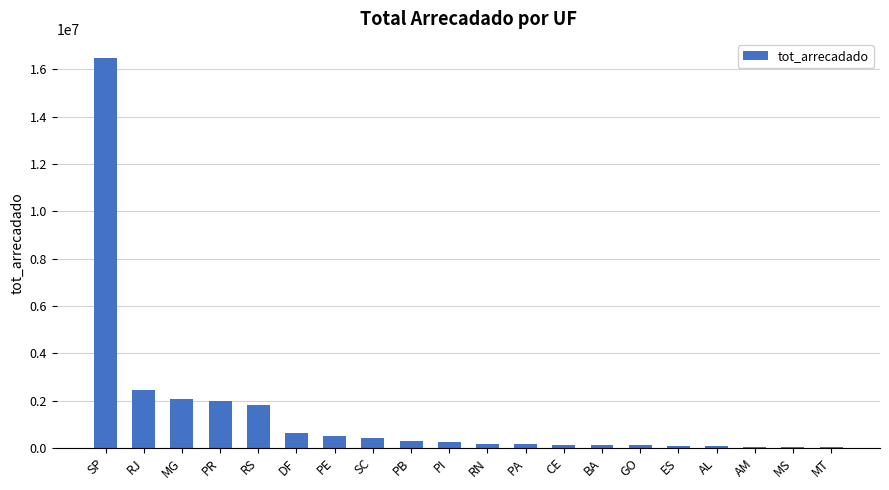

Are the bars grouped side by side (vs. stacked)?

No